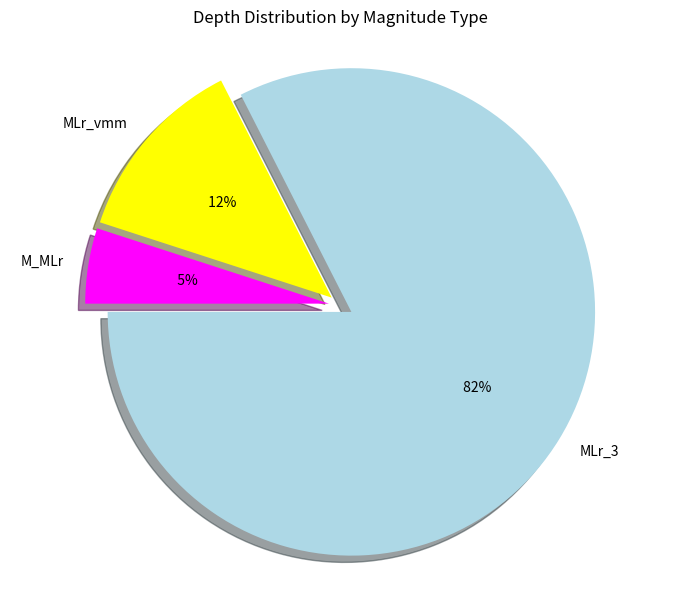

Does MLr_vmm represent more than half of the total?

No